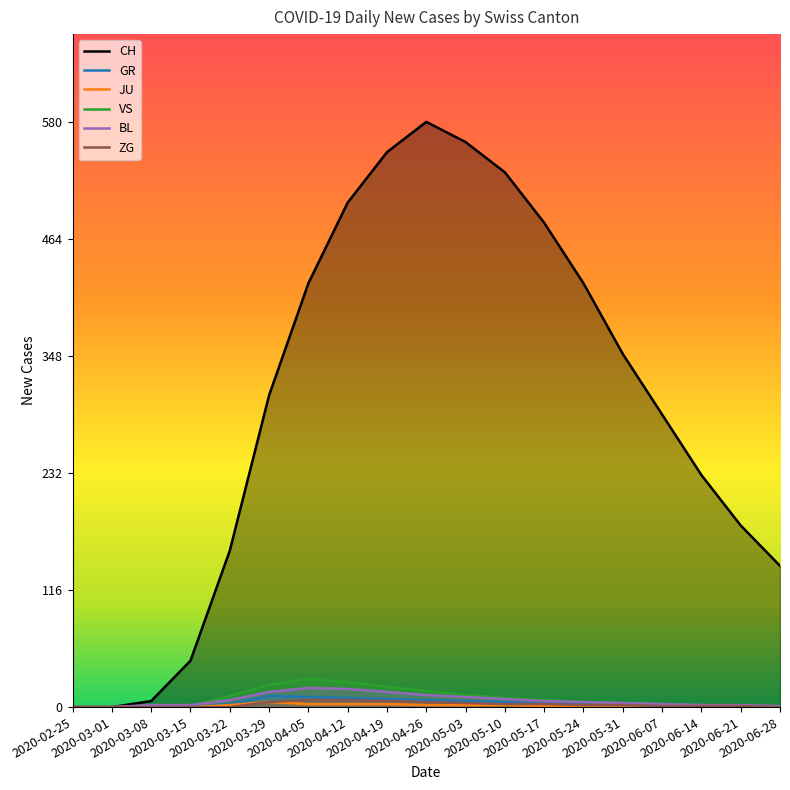

At which label does VS reach its peak?

2020-04-05